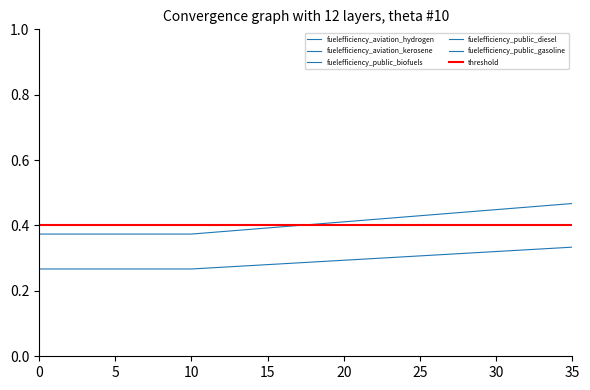

What is the value of the fuelefficiency_aviation_hydrogen point at the 23rd from the left?

0.4